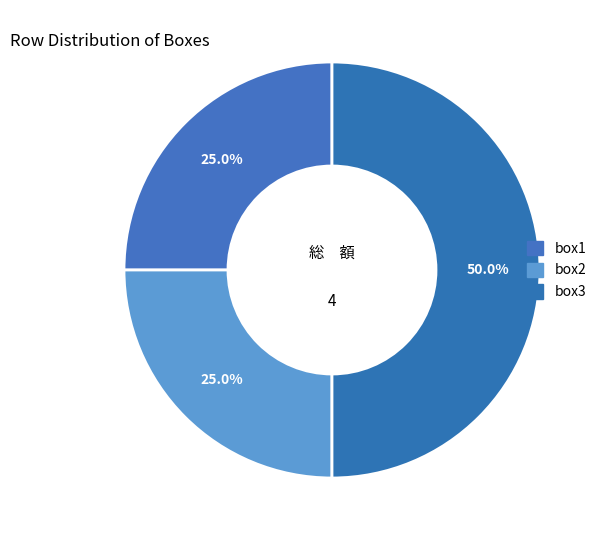

Does box3 represent more than half of the total?

No